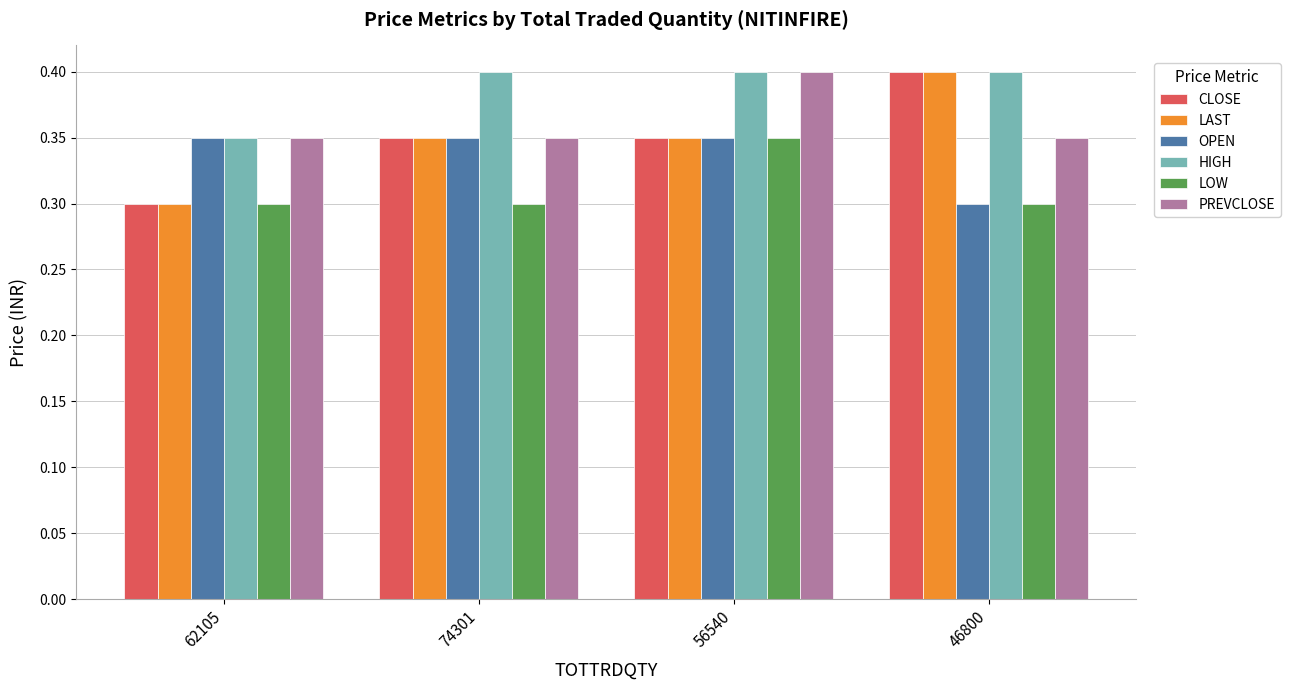

What position from the left is 46800?

4